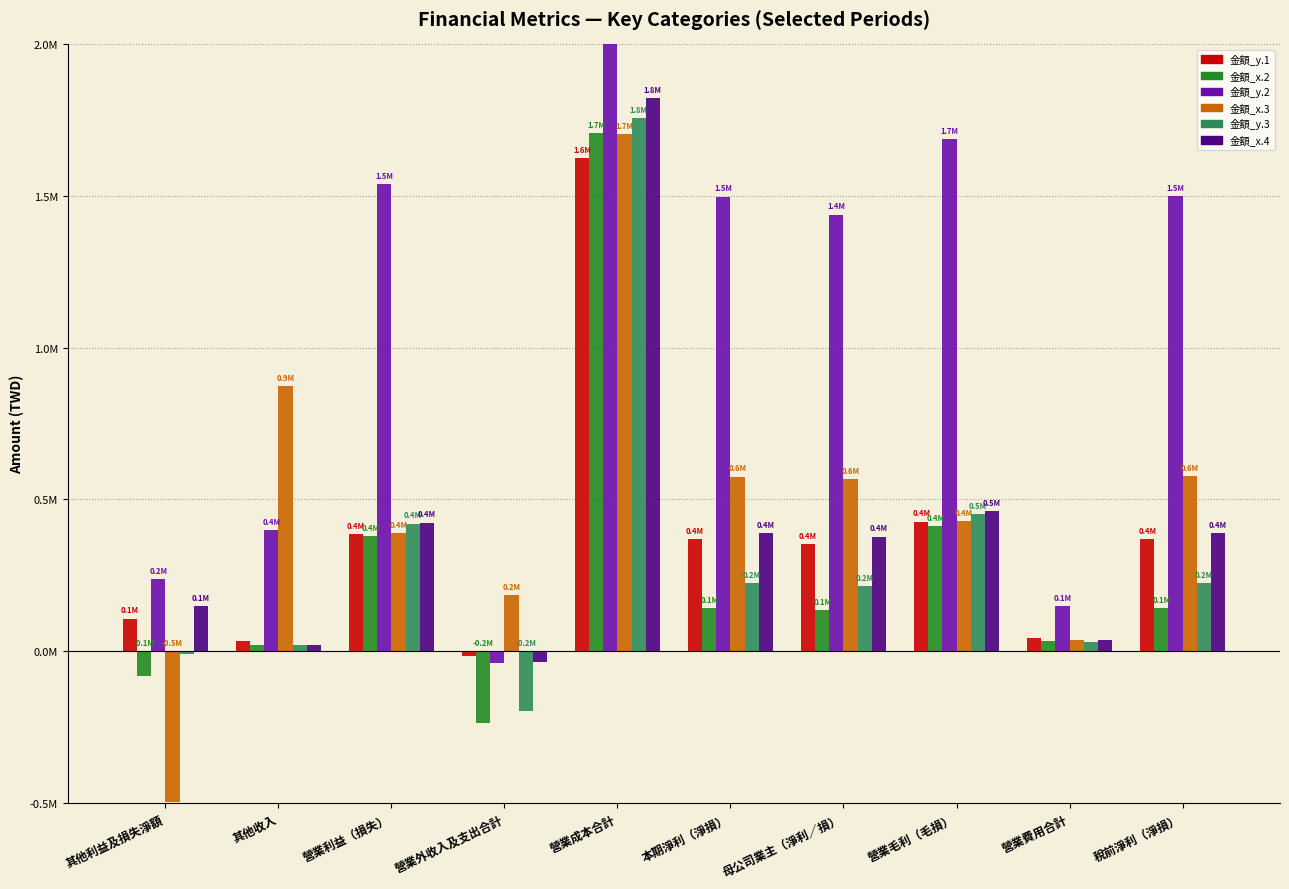

What is the difference between the second highest and second lowest values in the 金額_x.3 series?

835259